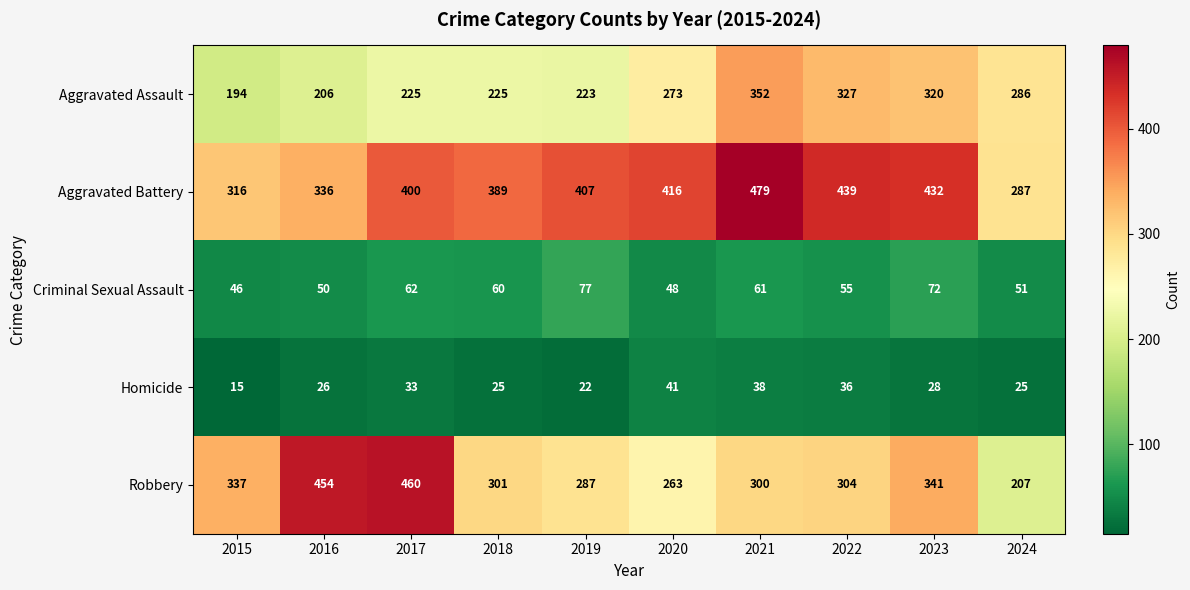

What is the greatest value displayed?

479